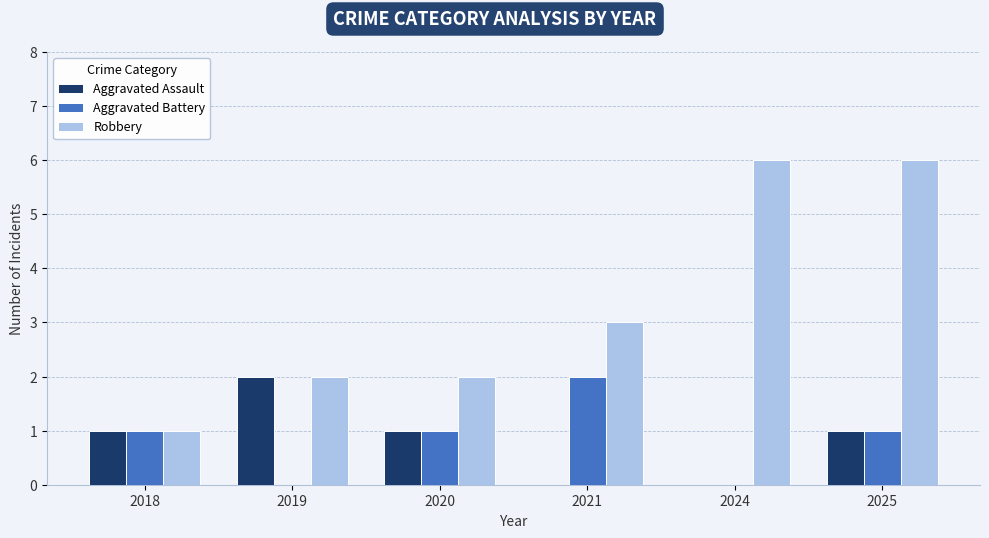

How many distinct data groups are displayed?

3